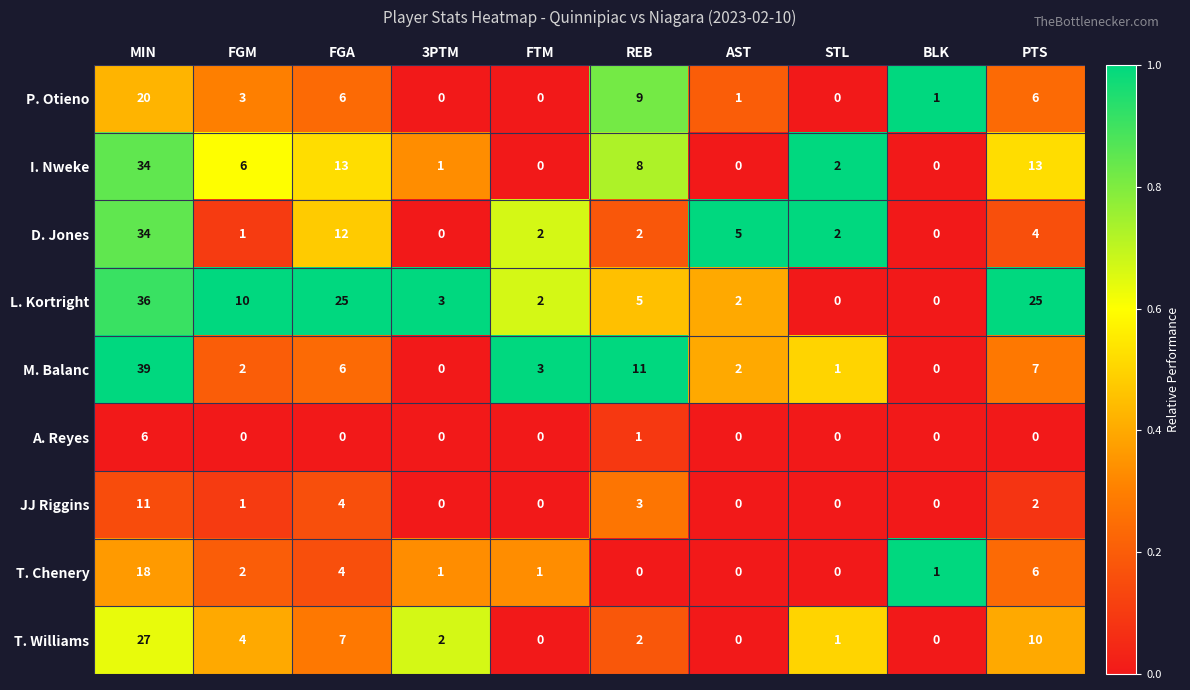

What is the difference between the maximum and minimum values in the JJ Riggins series?

11